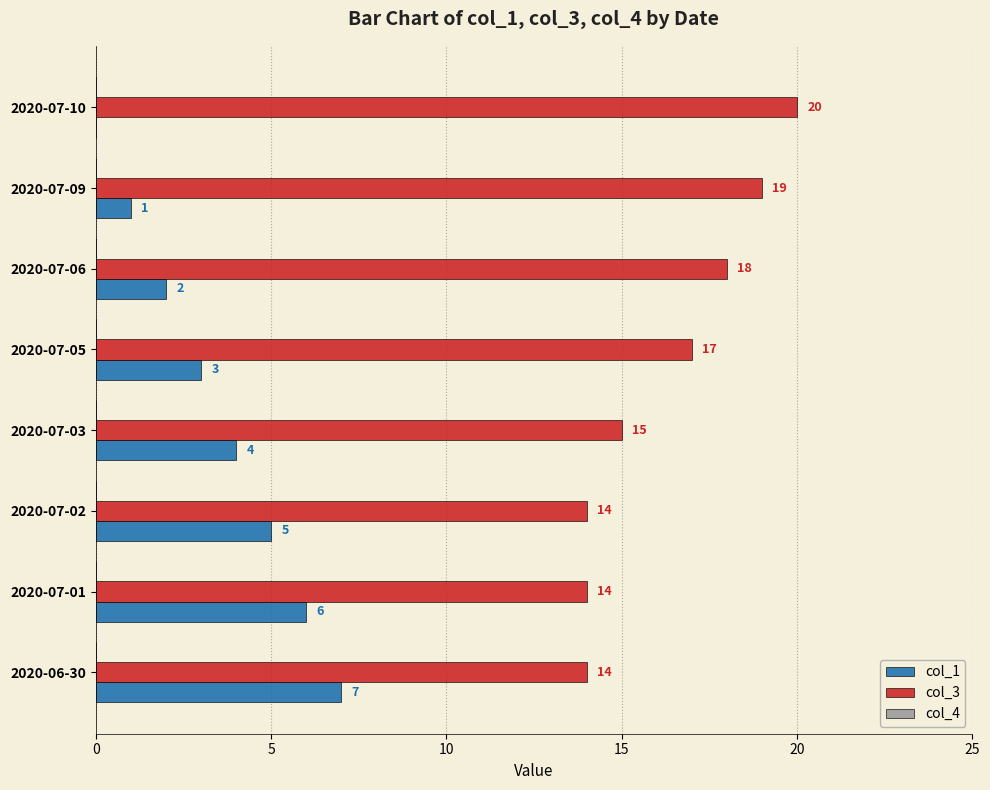

What is the total value across all series at 2020-07-01?

20